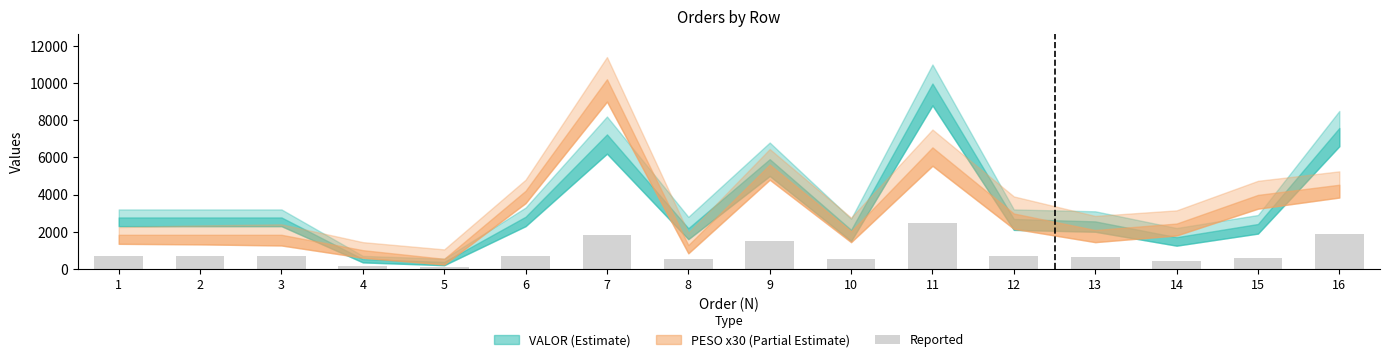

Does the chart contain any negative values?

No